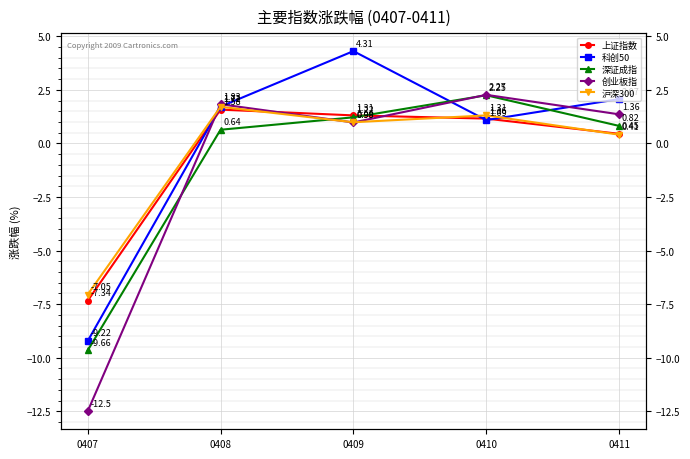

The 沪深300 series shows 0.4 at 0411. True or false?

True